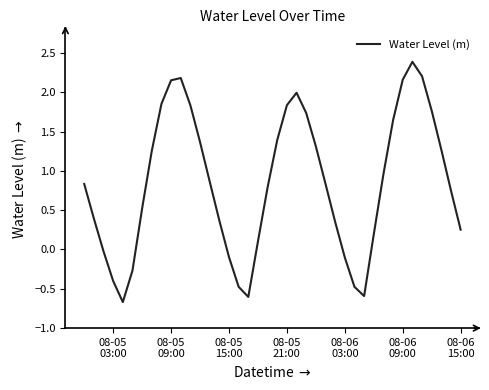

What is the difference between the maximum and minimum values?

3.1